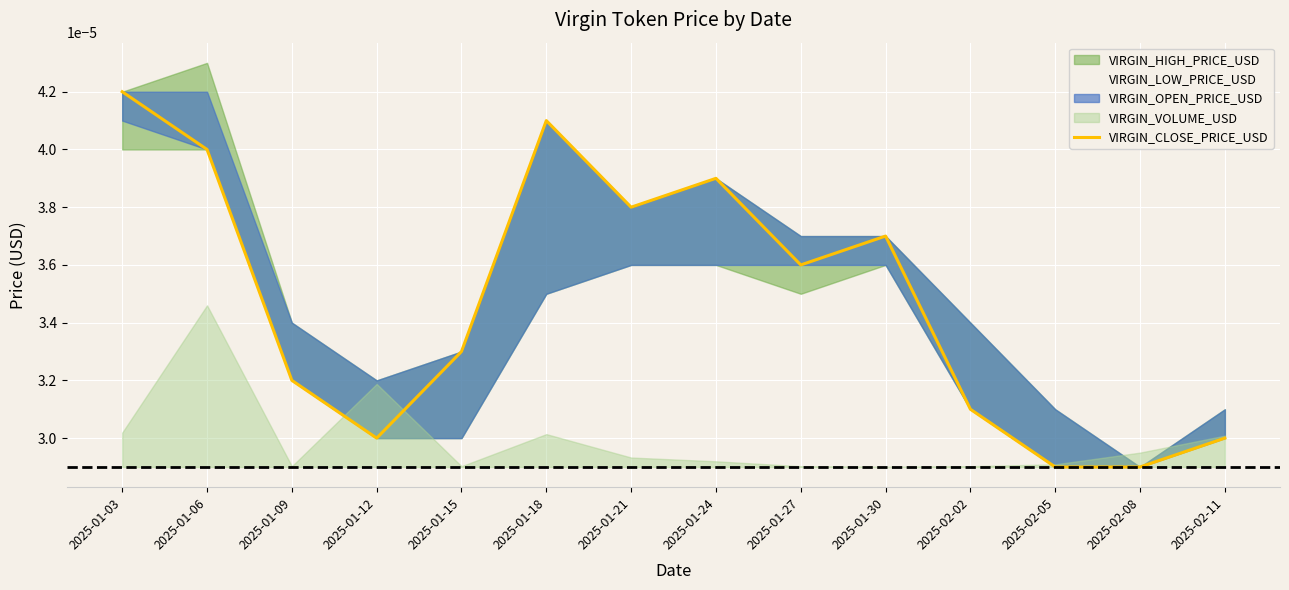

At which category does the data reach its first local valley?

2025-01-12